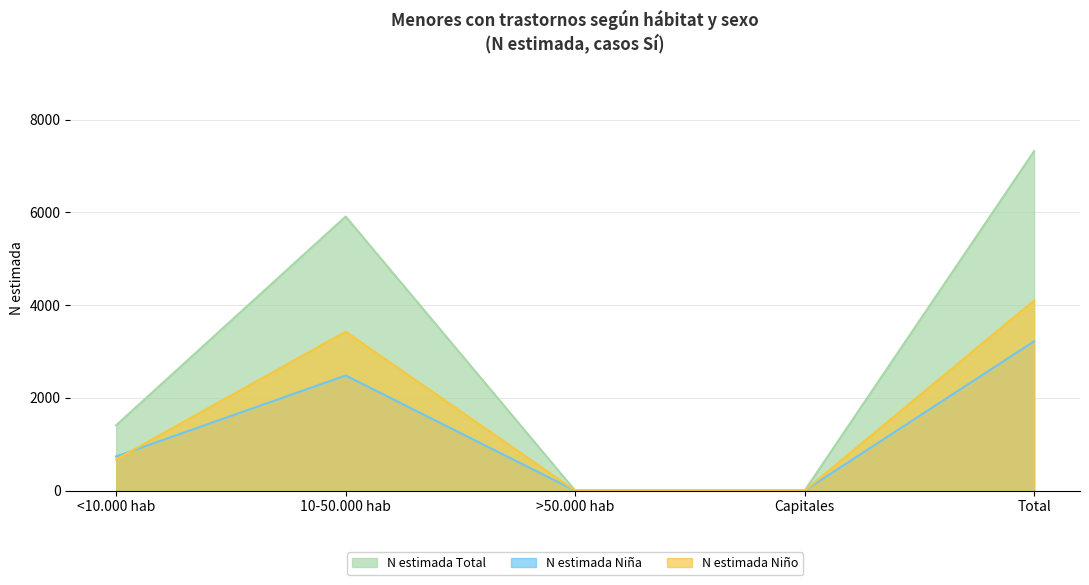

Between <10.000 hab and 10-50.000 hab, which series saw the biggest shift?

N estimada Total